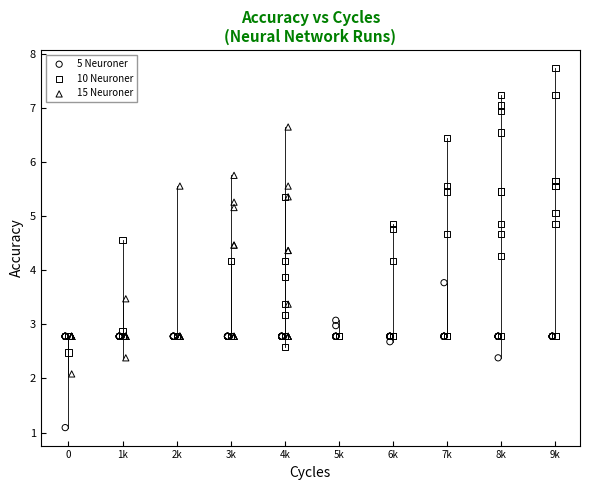

Which series has the largest Y range (max minus min)?

10 Neuroner